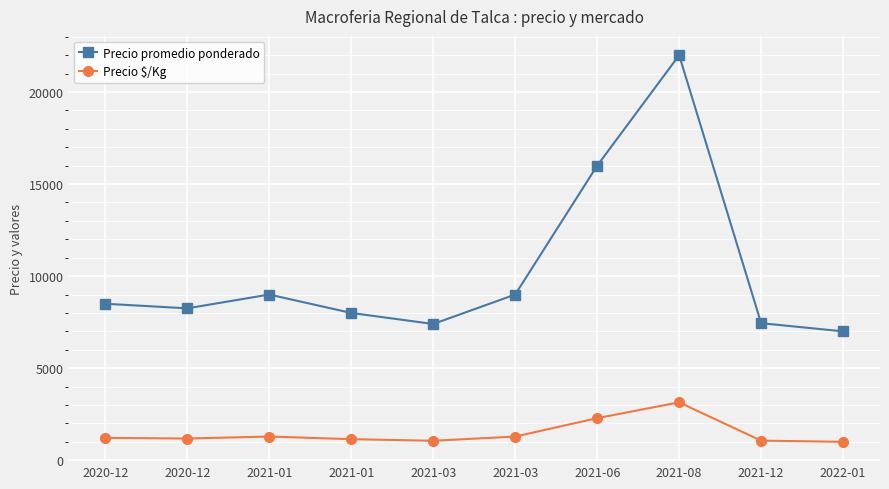

True or false: Precio $/Kg and Precio promedio ponderado intersect in this chart.

False